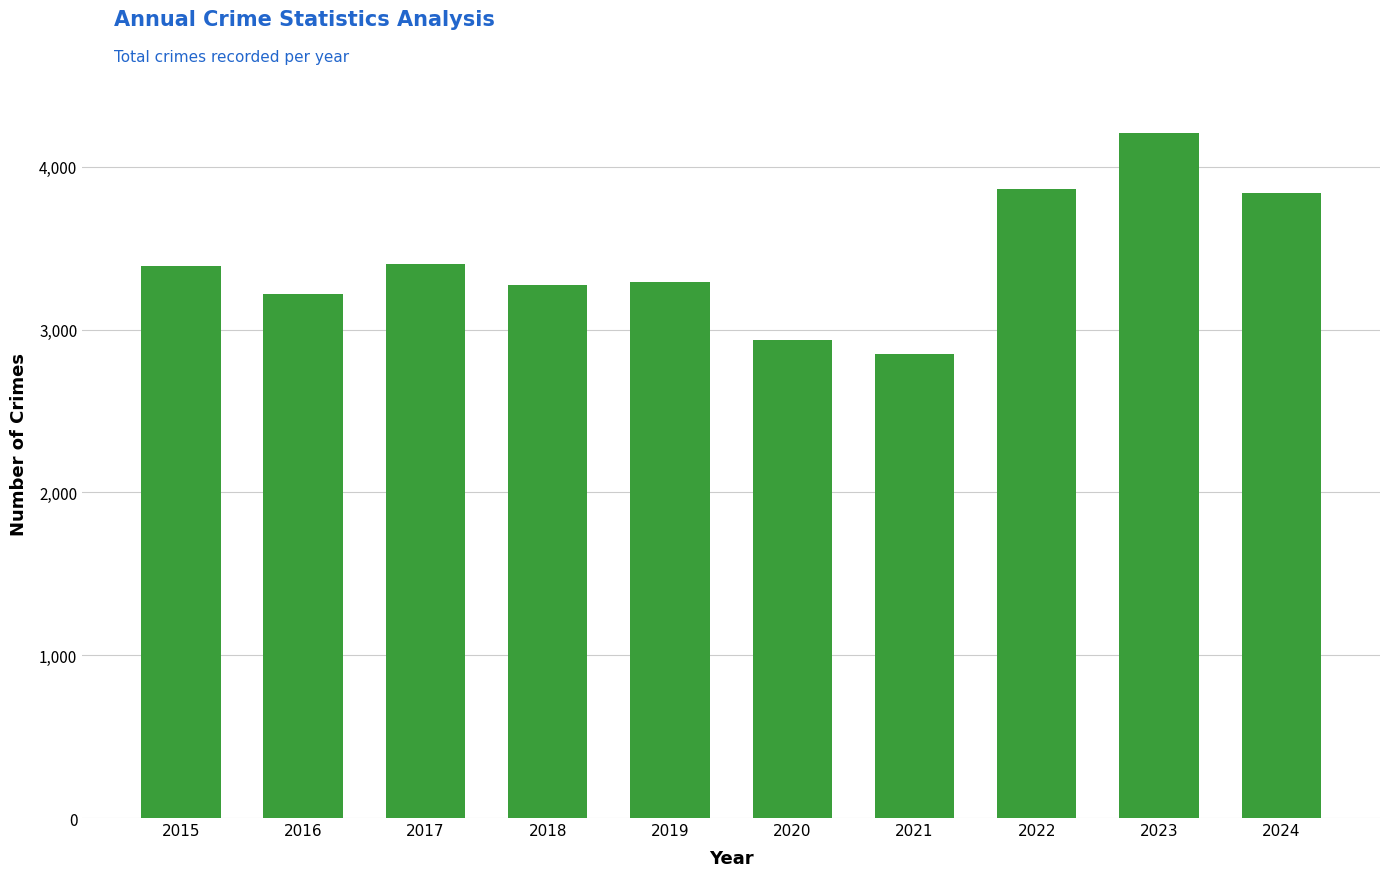

The value at 2018 is 3272. True or false?

True